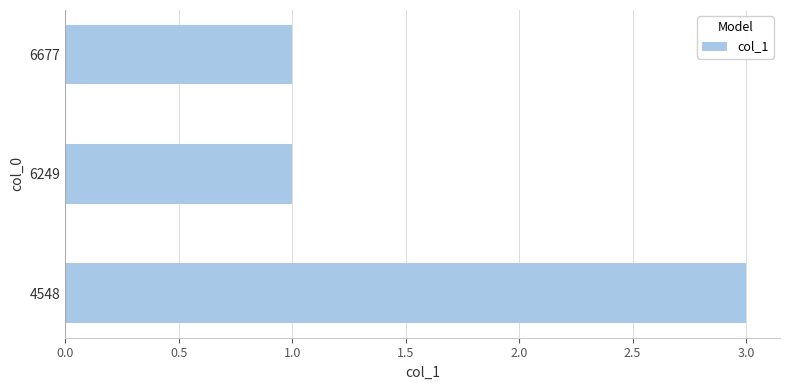

Does the chart contain stacked bars?

No